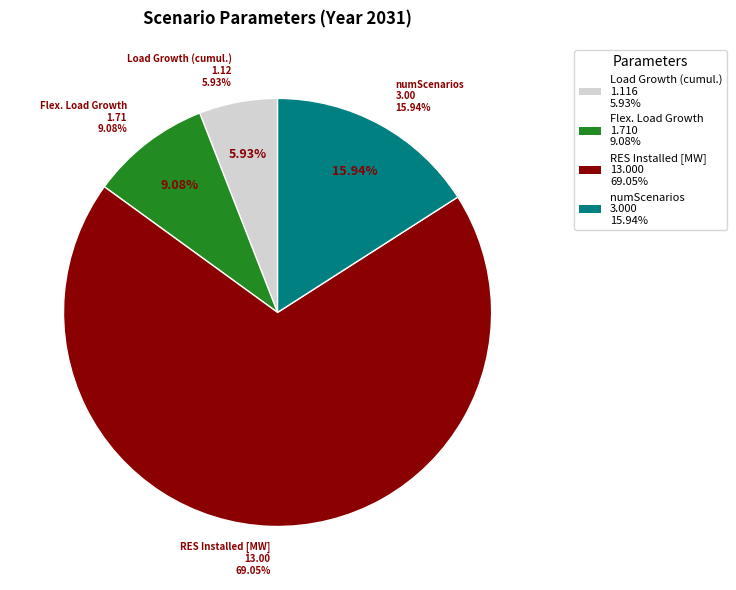

To the nearest percent, what percentage of the pie is RES Installed [MW]?

69%